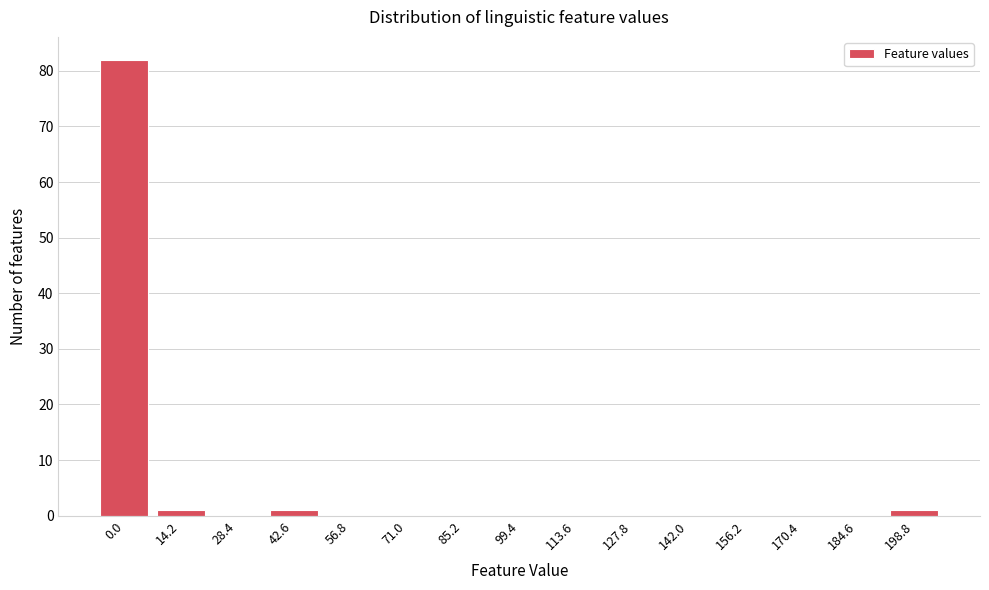

Reading left to right, what are all the values shown in this chart?

0.0=82	14.2=1	28.4=0	42.6=1	56.8=0	71.0=0	85.2=0	99.4=0	113.6=0	127.8=0	142.0=0	156.2=0	170.4=0	184.6=0	198.8=1